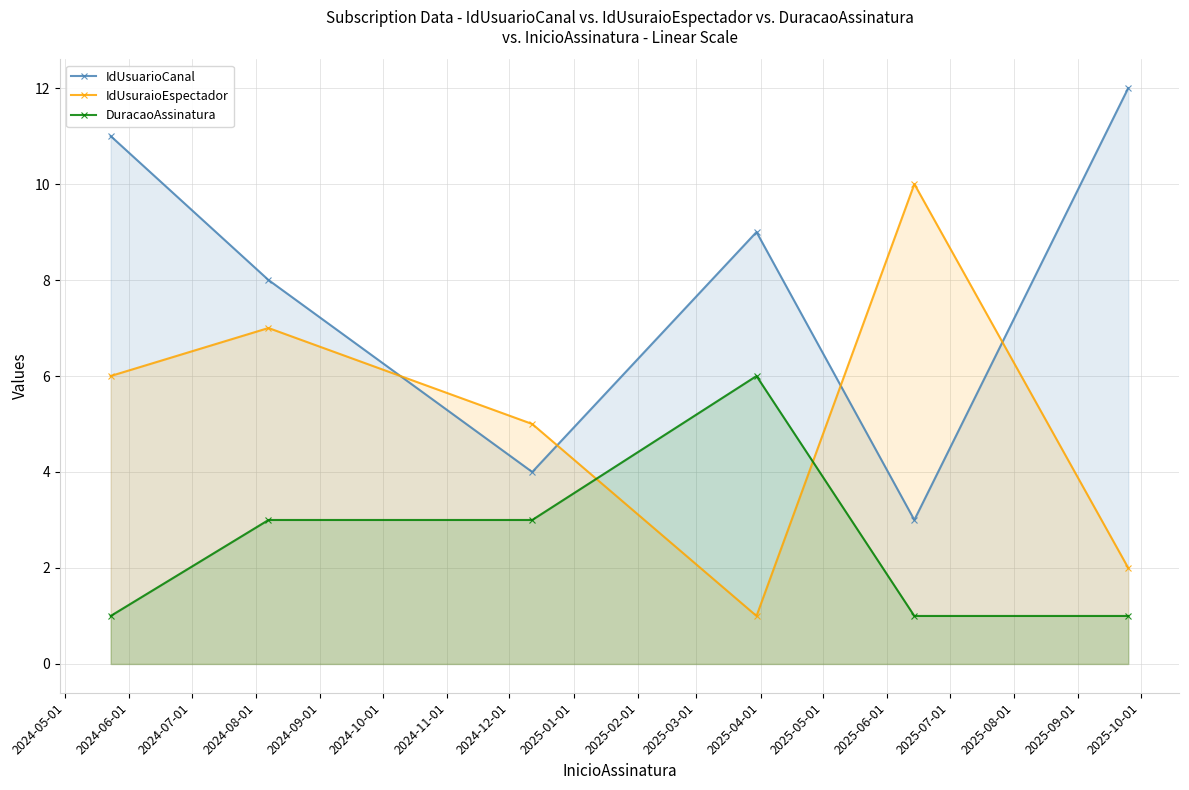

What is the difference between the maximum and minimum values in the DuracaoAssinatura series?

5